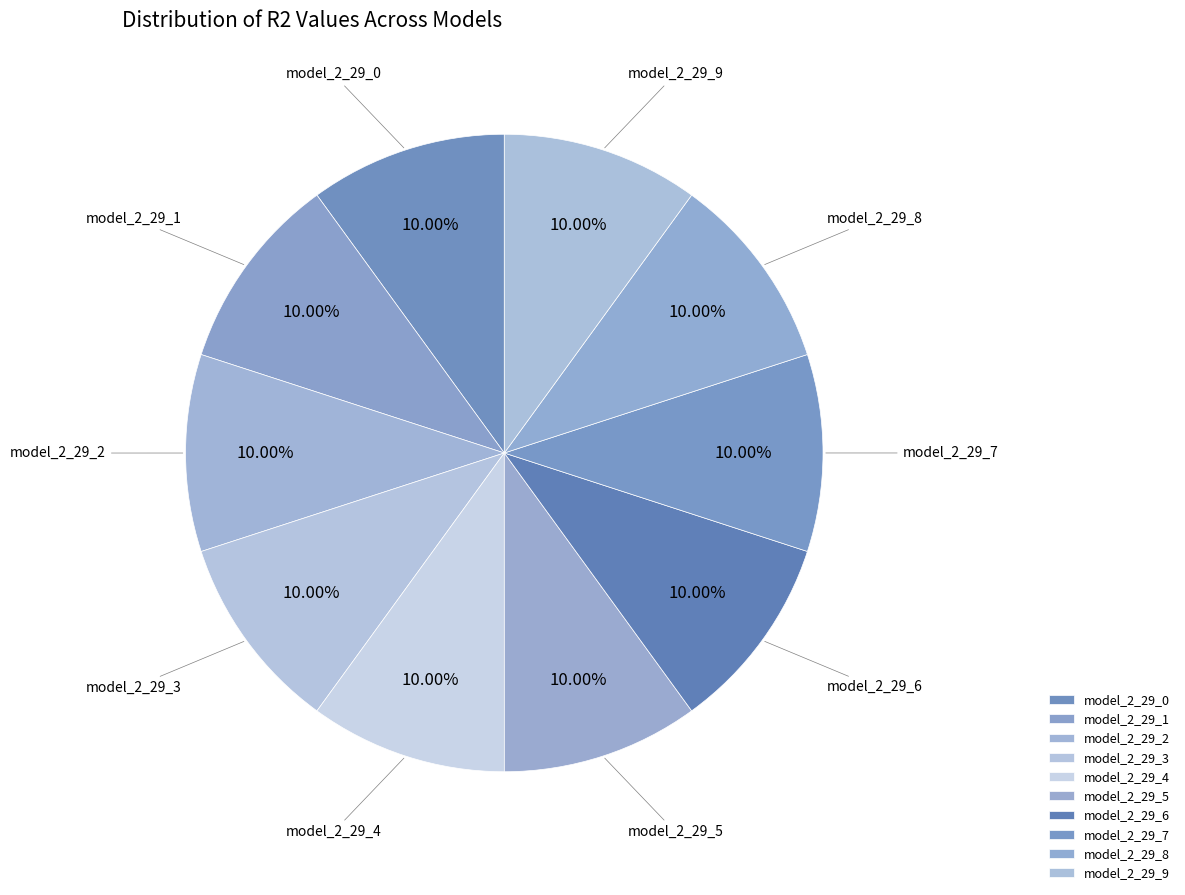

To the nearest percent, what is the average slice percentage?

10%